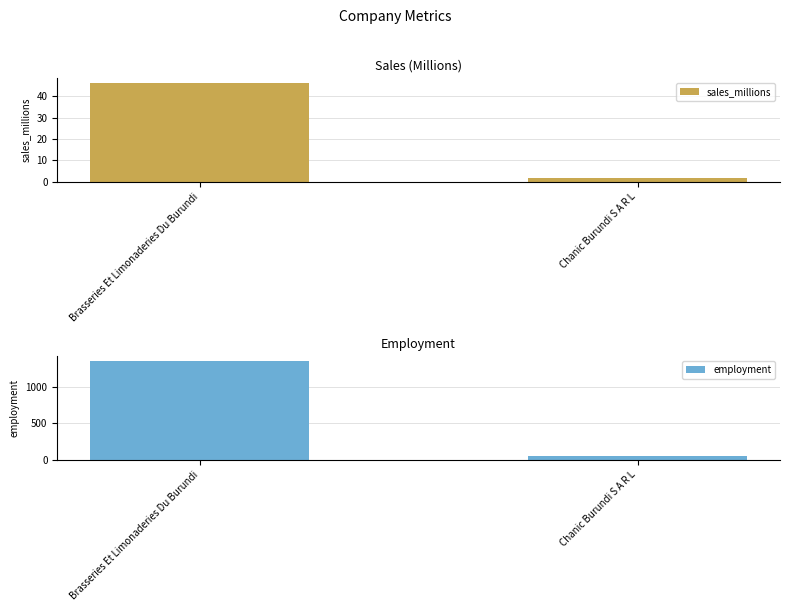

How many bars are there in each group?

2